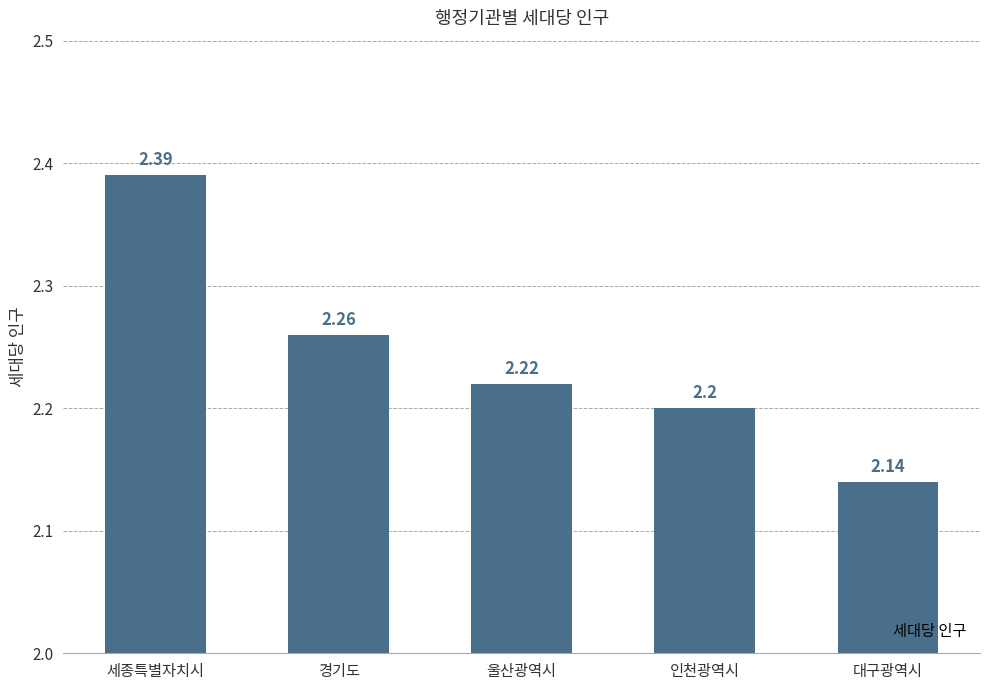

What is the label of the 2nd bar from the left?

경기도